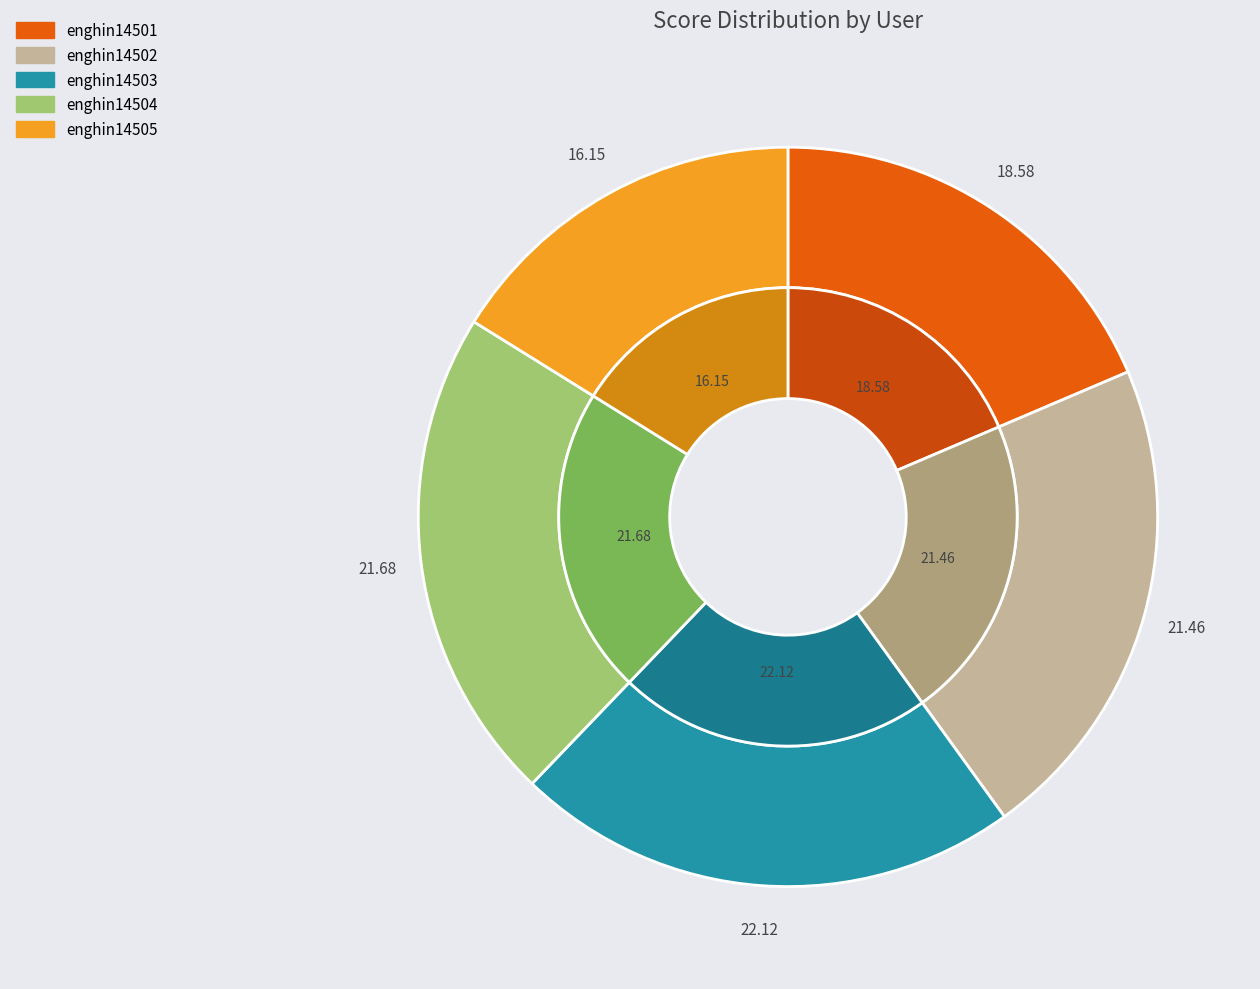

To the nearest percent, what percentage of the pie is enghin14505?

16%